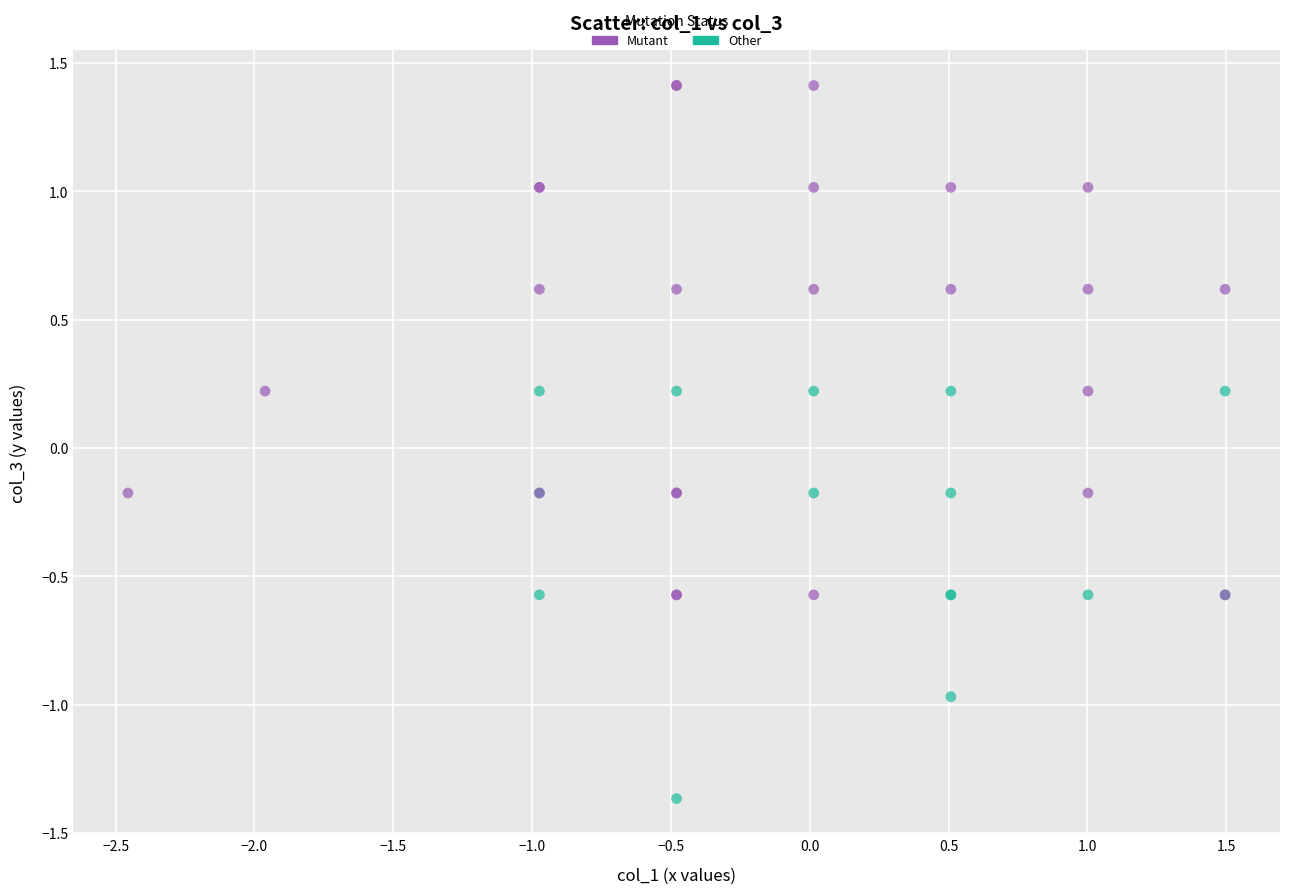

Which series reaches the minimum Y coordinate?

Other